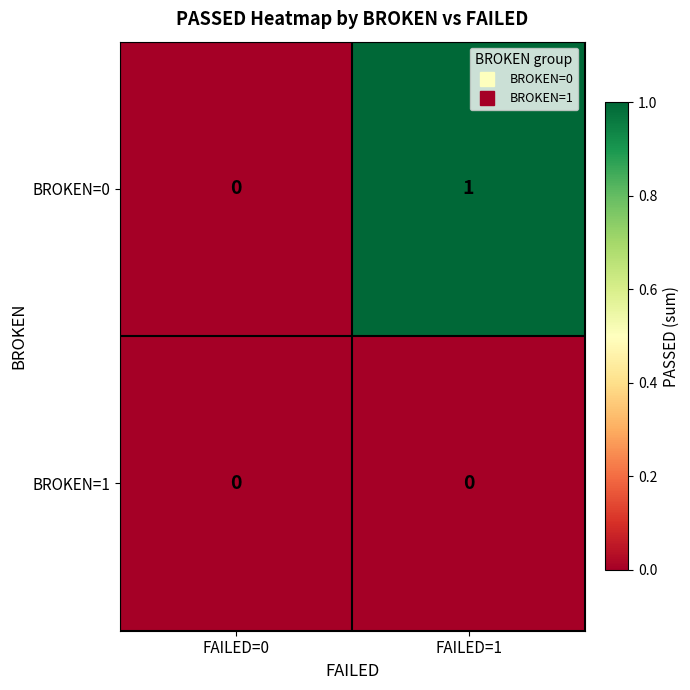

Is the value of BROKEN=0 at FAILED=1 greater than the value of BROKEN=1 at FAILED=1?

Yes